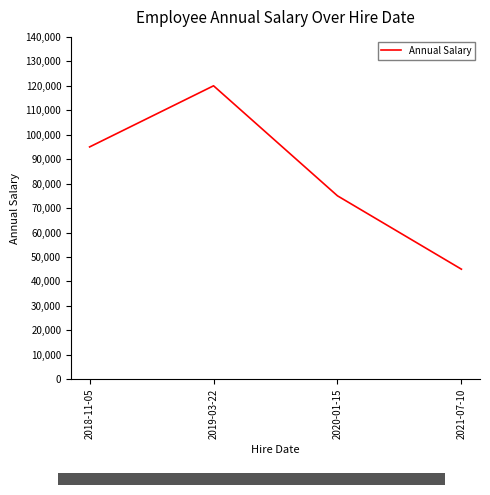

Count the values in the range 75000 to 120000.

3